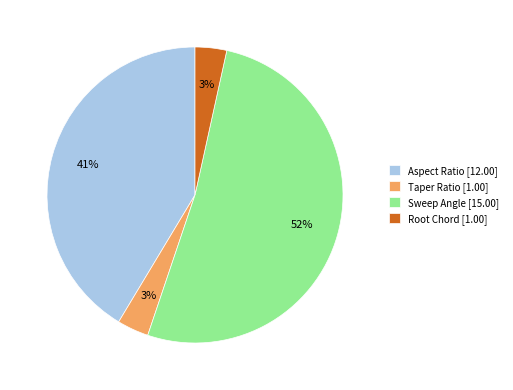

Is it true that Sweep Angle [15.00] is 52% of the pie?

True